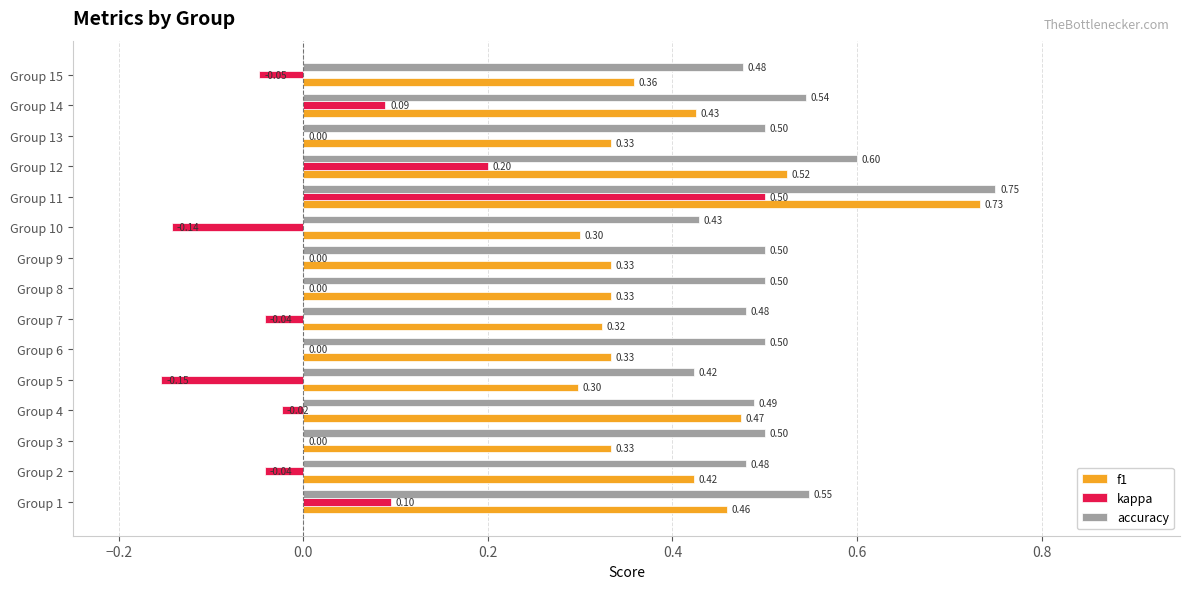

Count the number of data series in this chart.

3